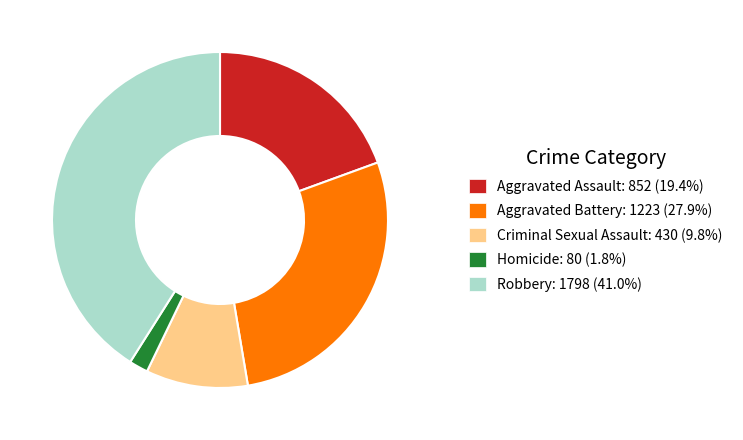

Combined, do Homicide and Criminal Sexual Assault account for over 50%?

No